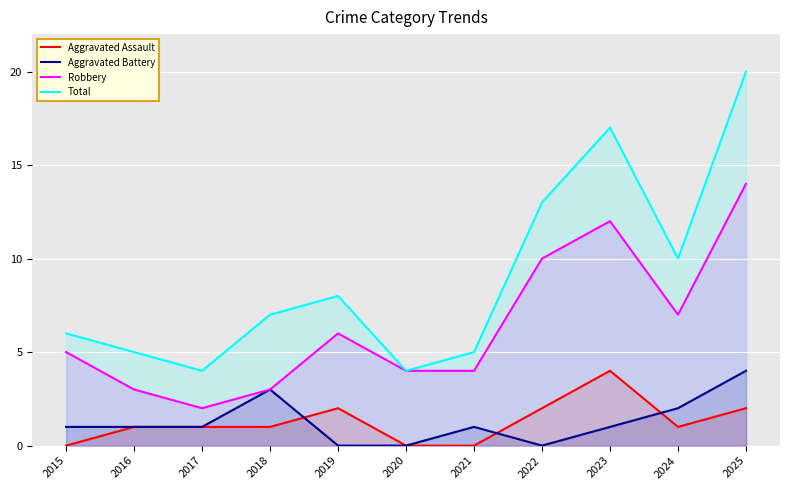

How many values in the Aggravated Assault series exceed 1?

4